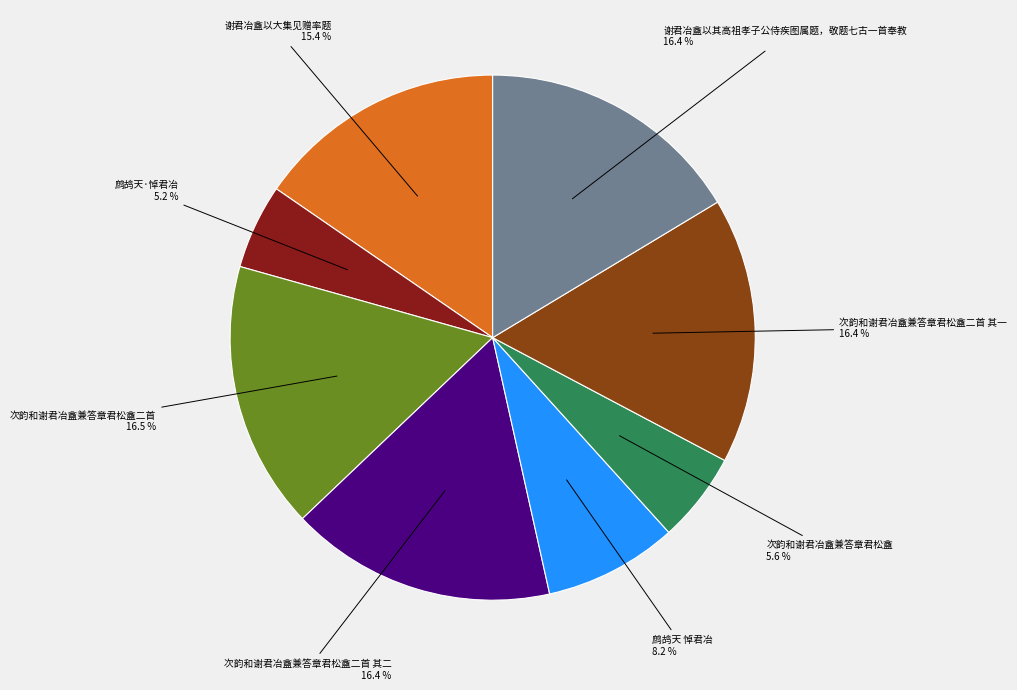

Does 次韵和谢君冶盦兼答章君松盦二首 account for over 50% of the chart?

No